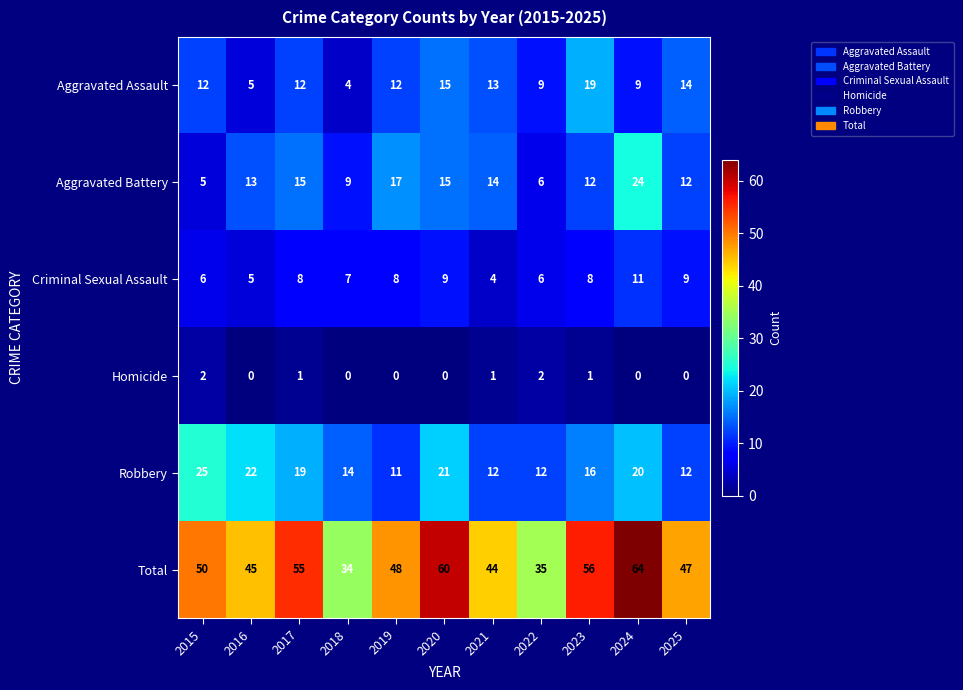

How many data points in Aggravated Assault are less than 12?

4